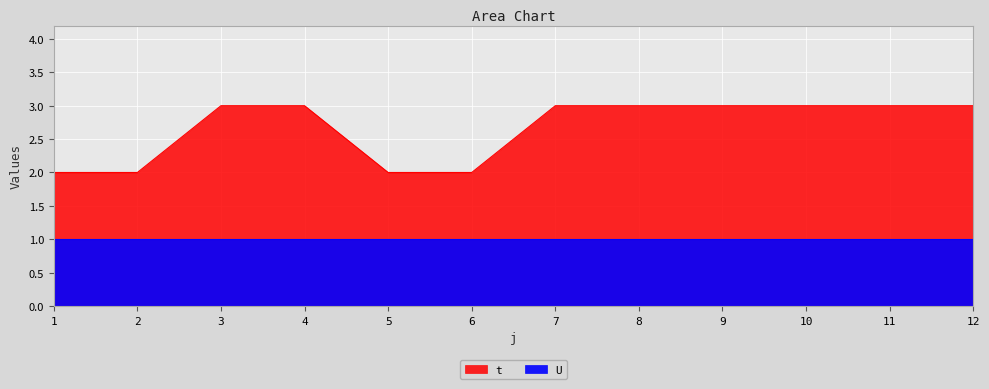

What is the approximate value at 12?

3